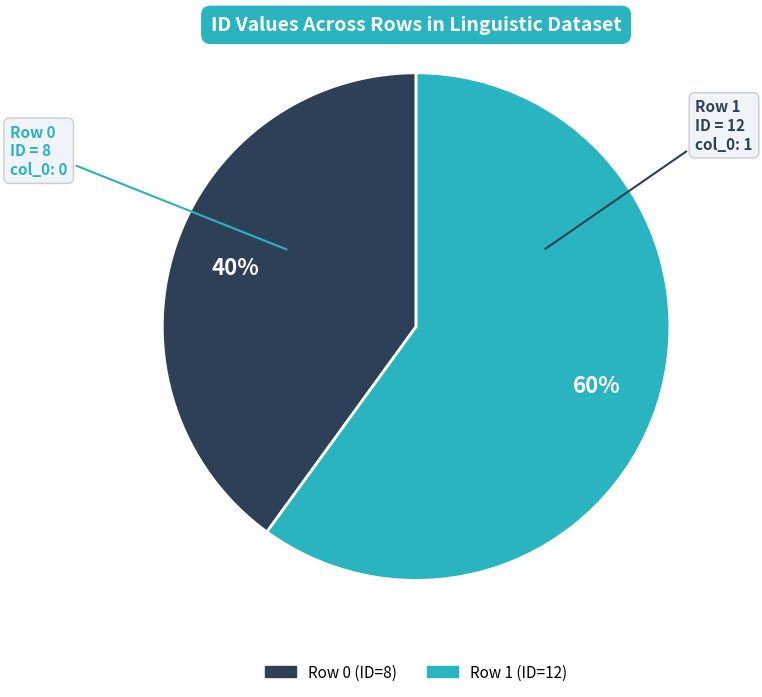

To the nearest percent, what is the difference between the largest and smallest slice percentages?

20%